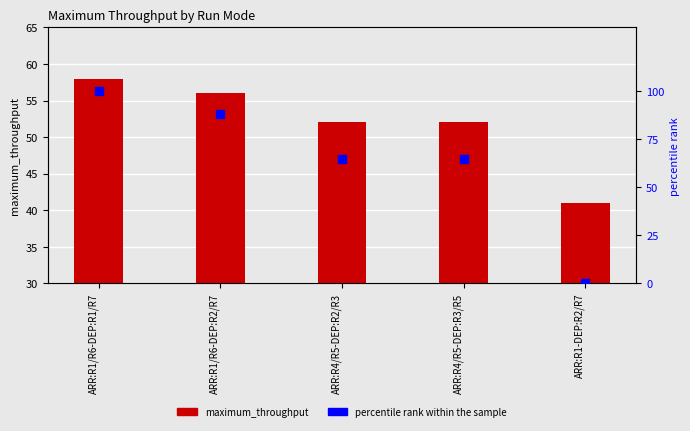

Is the value of maximum_throughput at ARR:R1-DEP:R2/R7 greater than the value of percentile rank within the sample at ARR:R1/R6-DEP:R1/R7?

No